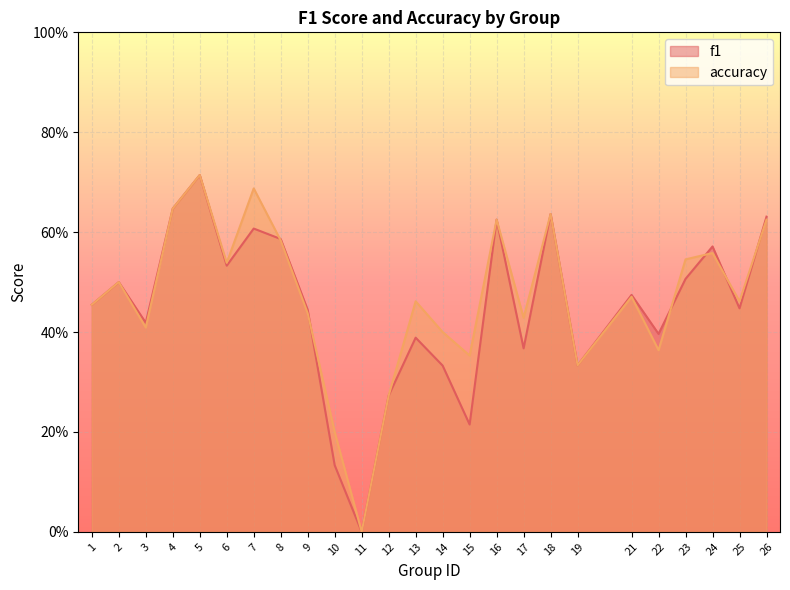

What is the approximate value of accuracy at 12?

0.3